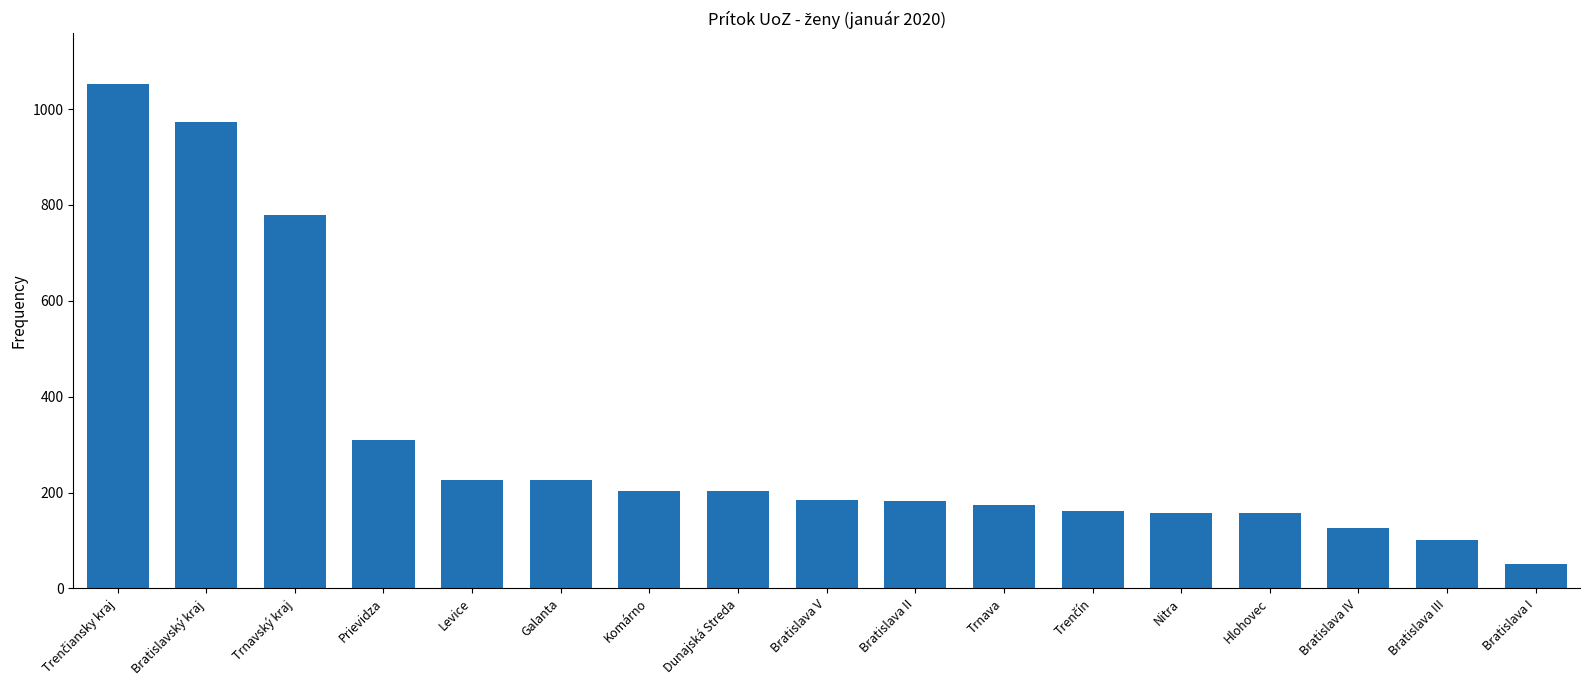

True or false: the data shows 204 at Dunajská Streda.

True